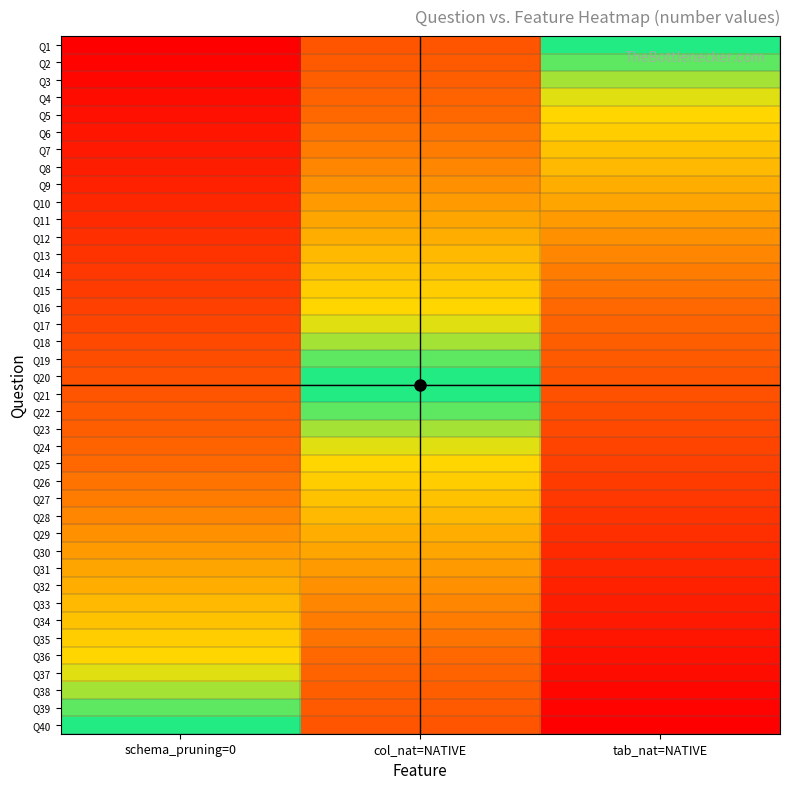

Count the number of categories in the chart.

3